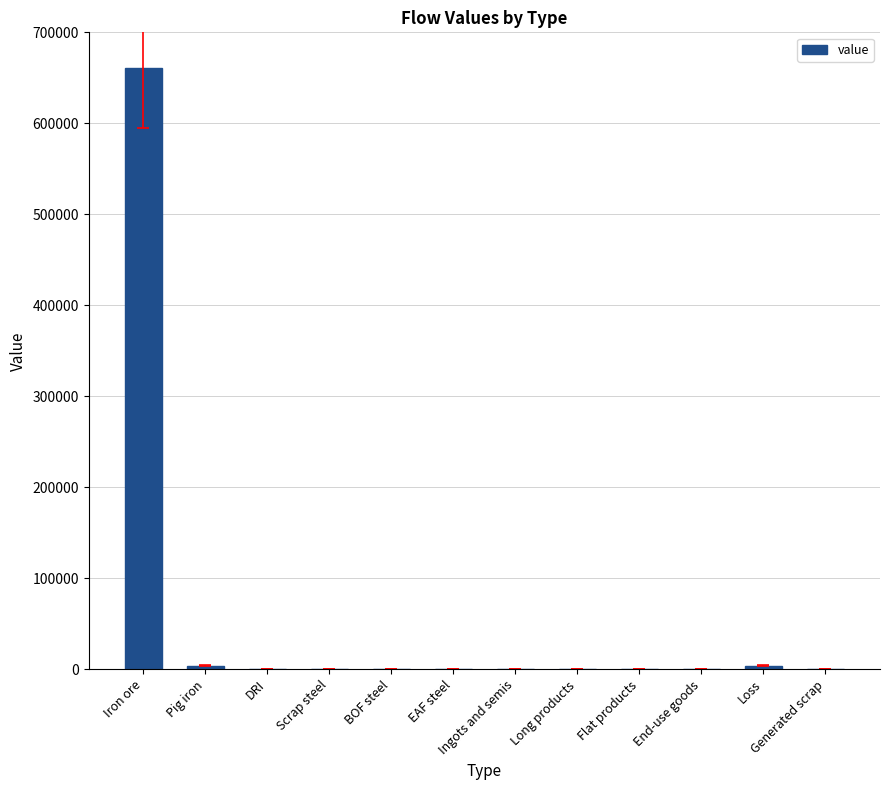

The chart shows a value of 386132.7 at EAF steel. True or false?

False